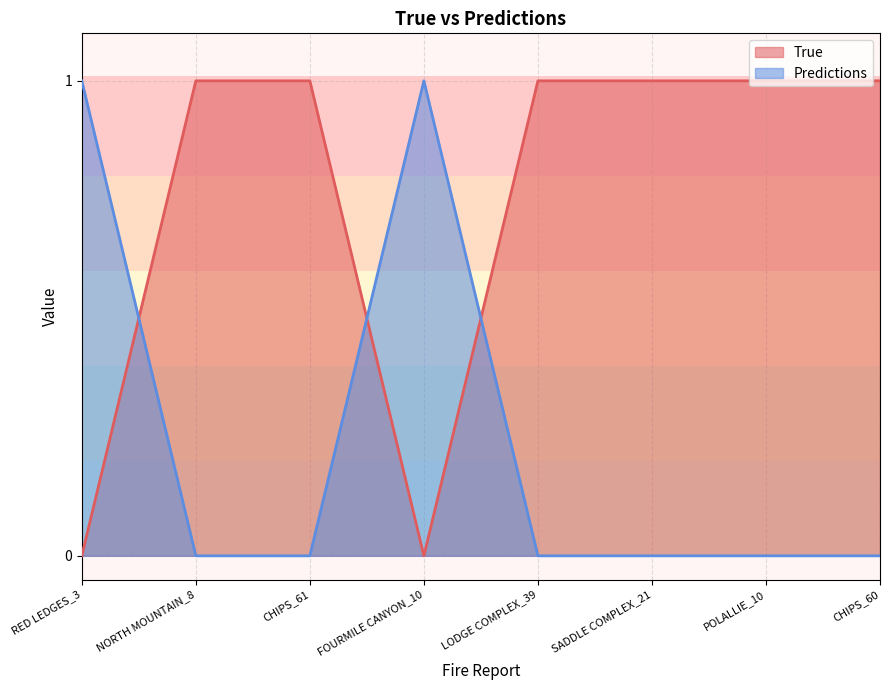

What is the sum of all True values?

6